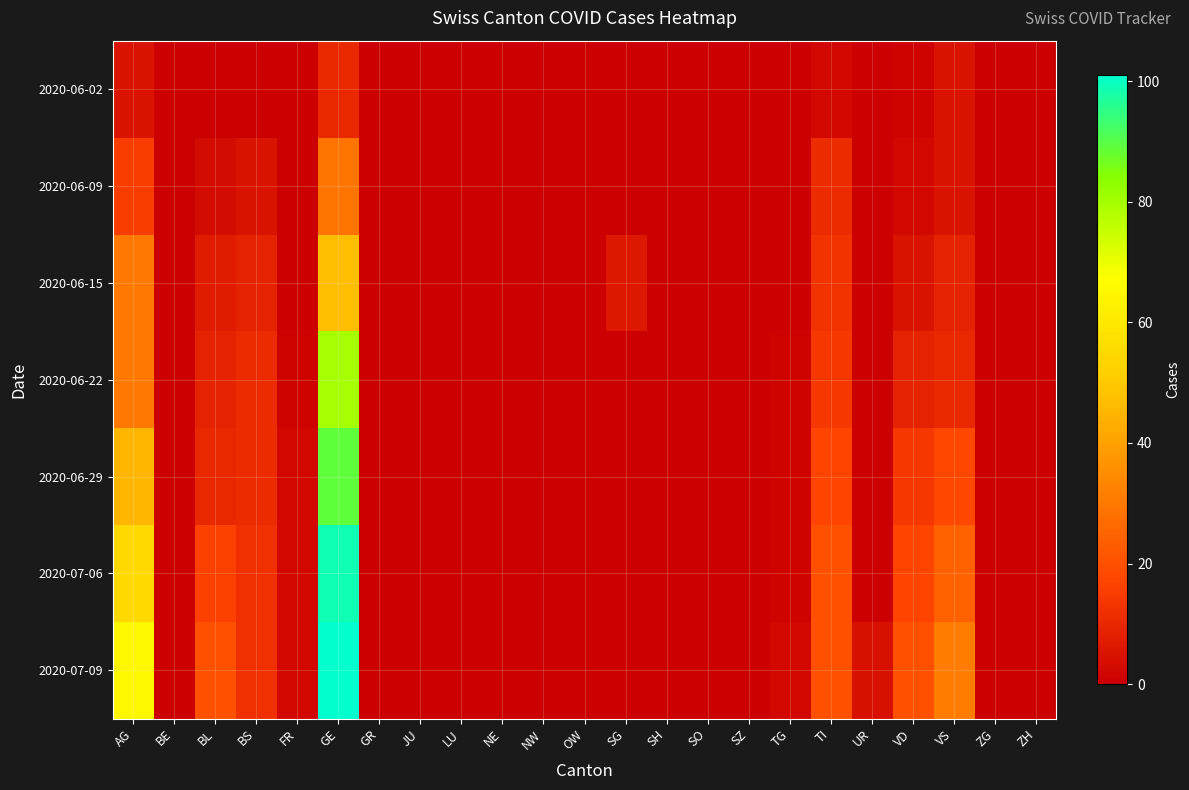

How many data points does each series have?

23